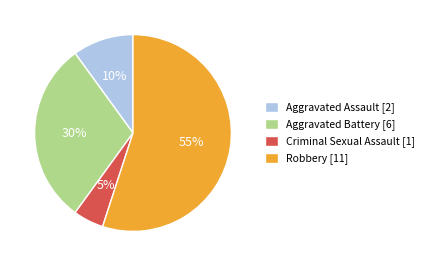

What percentage is the Robbery slice, to the nearest percent?

55%